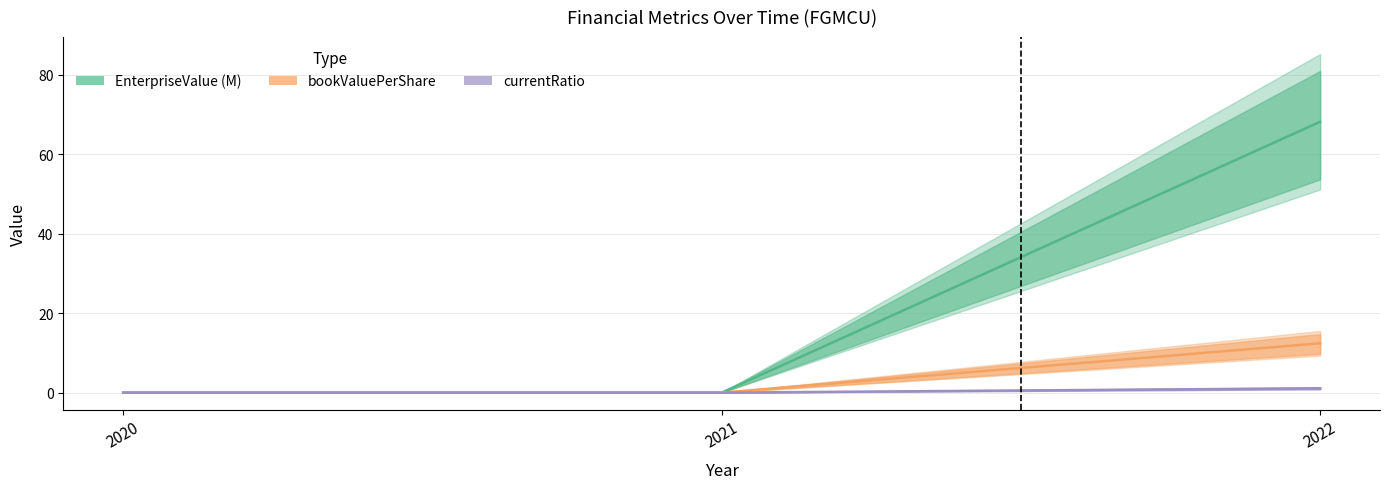

Reading left to right, what are all the values shown in this chart?

EnterpriseValue: 2020=0.0	2021=0.0	2022=68.2
bookValuePerShare: 2020=0.0	2021=0.0	2022=12.4
currentRatio: 2020=0.0	2021=0.0	2022=1.1